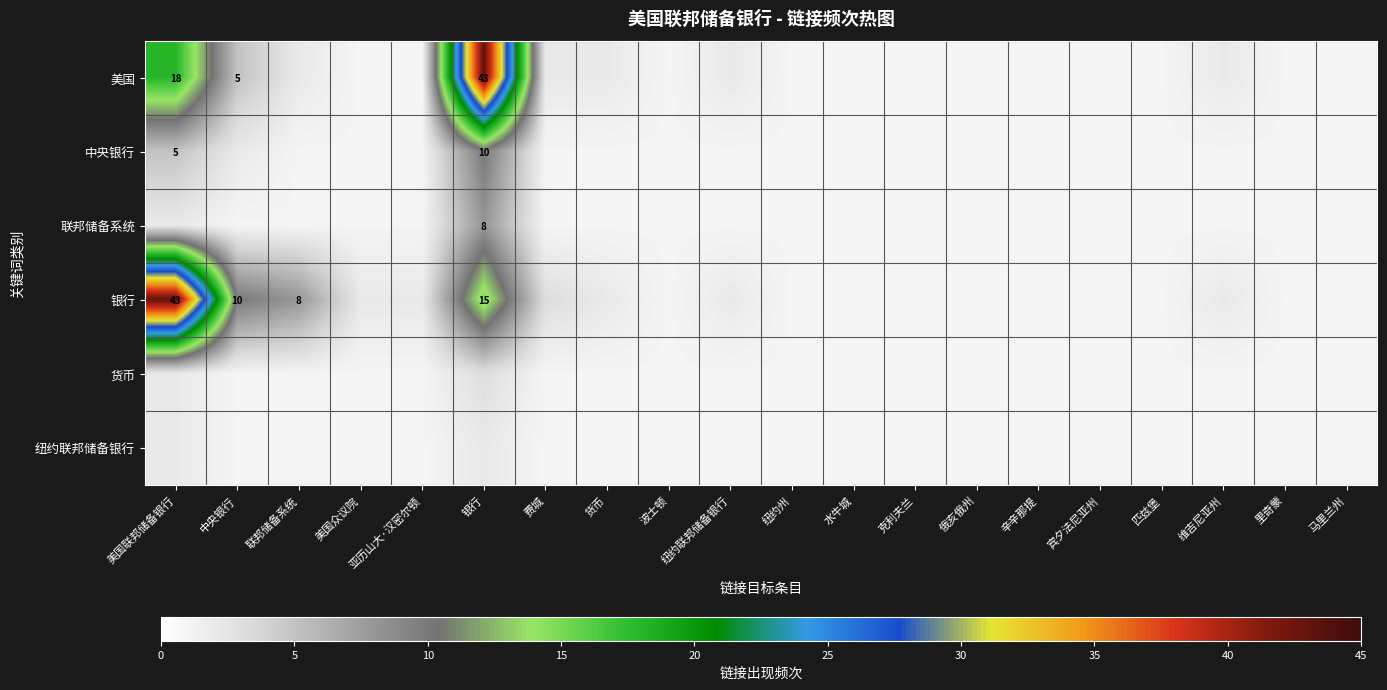

What is the spread (max minus min) of values at 货币?

1